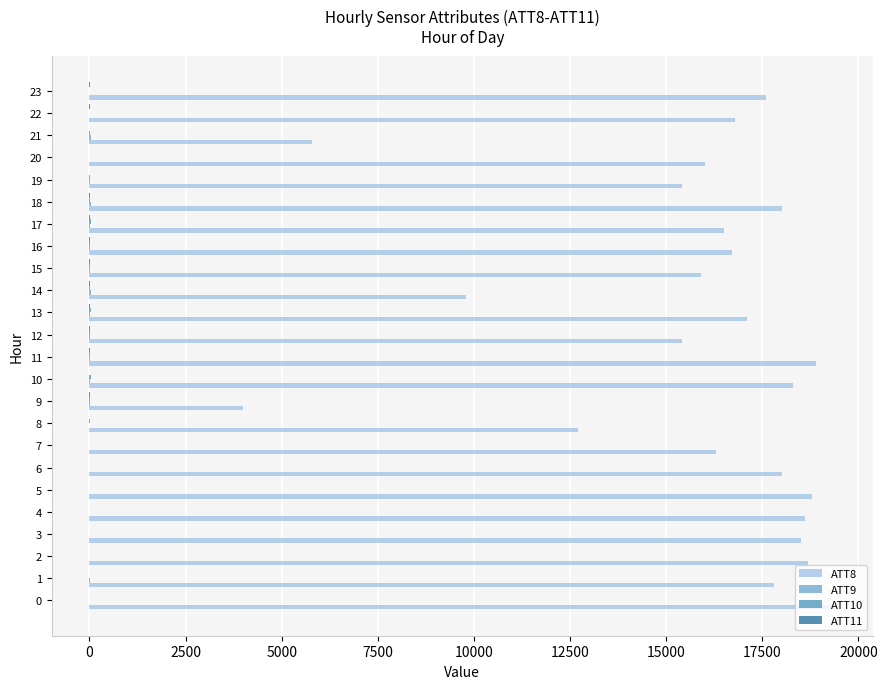

Which series has the largest total across all categories?

ATT8